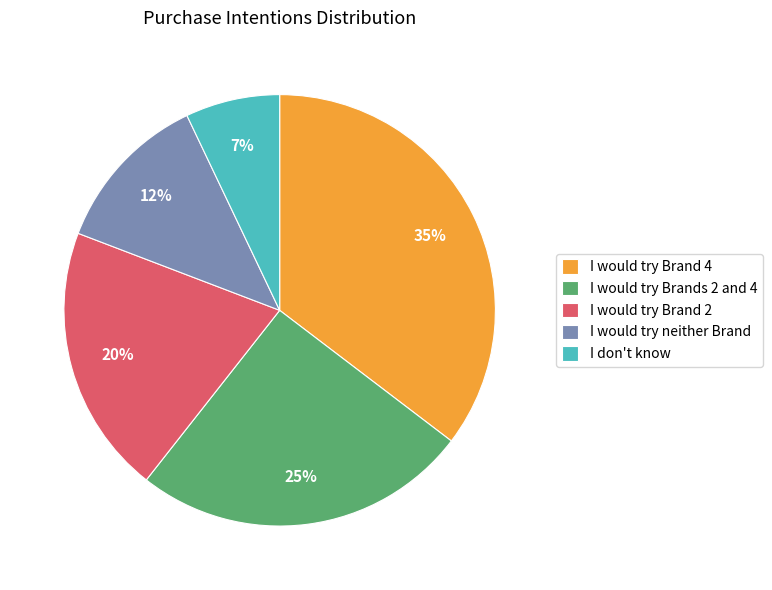

What is the largest slice in the pie chart?

I would try Brand 4